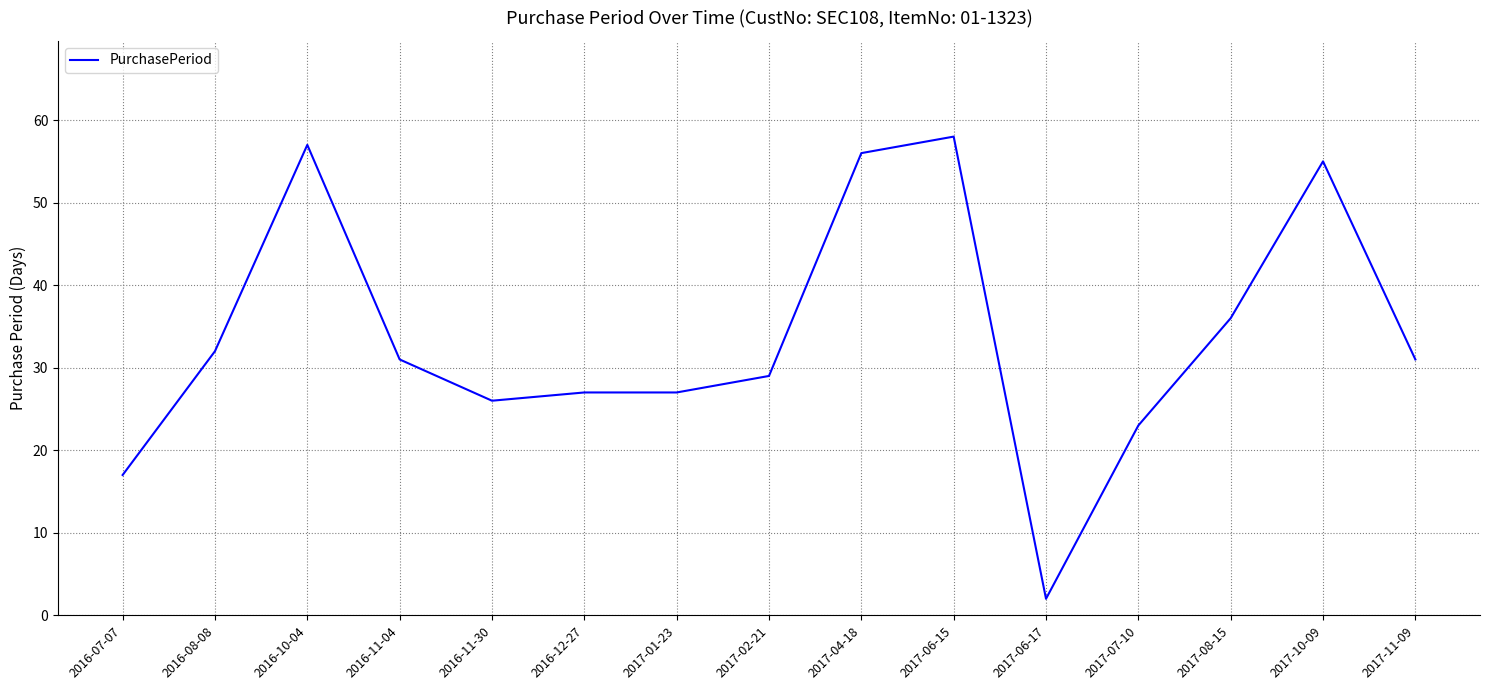

Reading left to right, list all the values displayed in this chart.

17	32	57	31	26	27	27	29	56	58	2	23	36	55	31